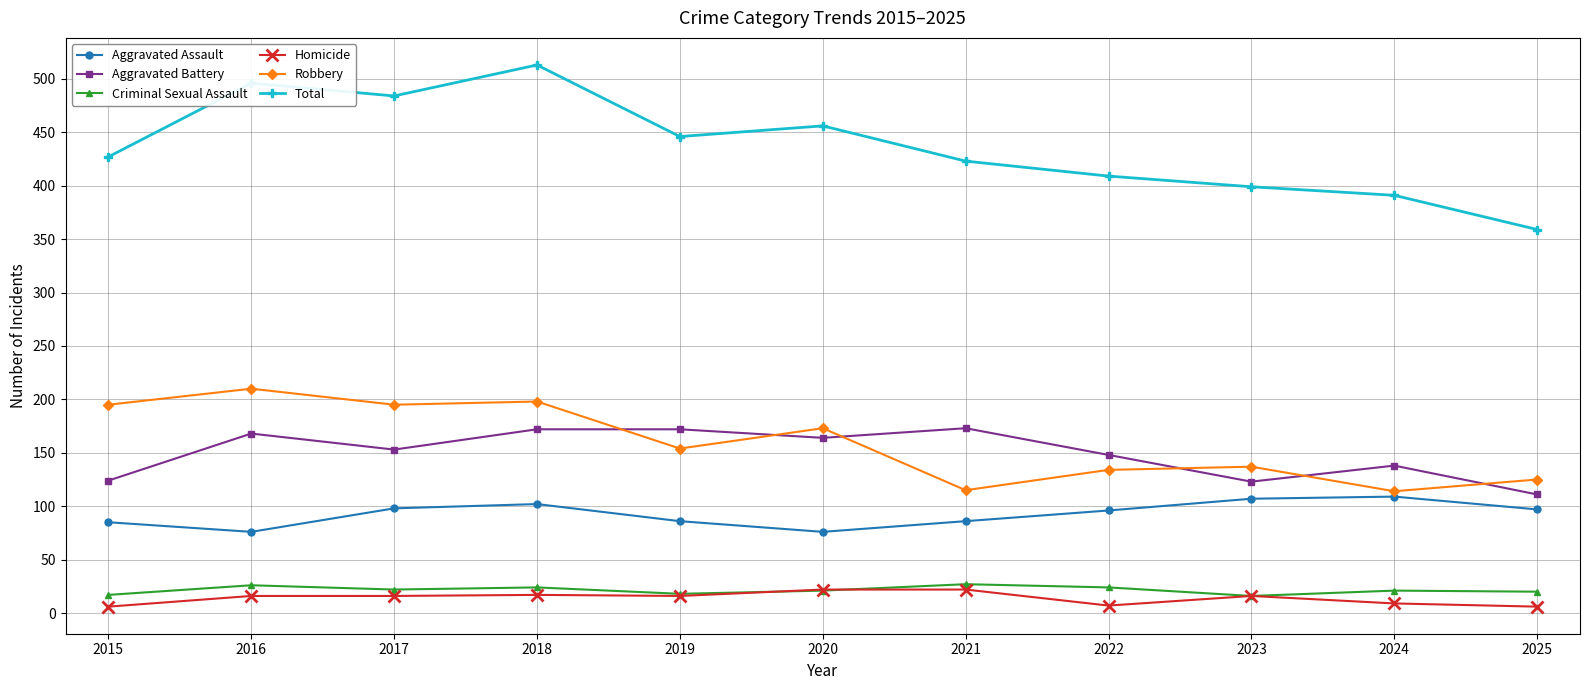

At which category does Aggravated Battery reach its first local valley?

2017